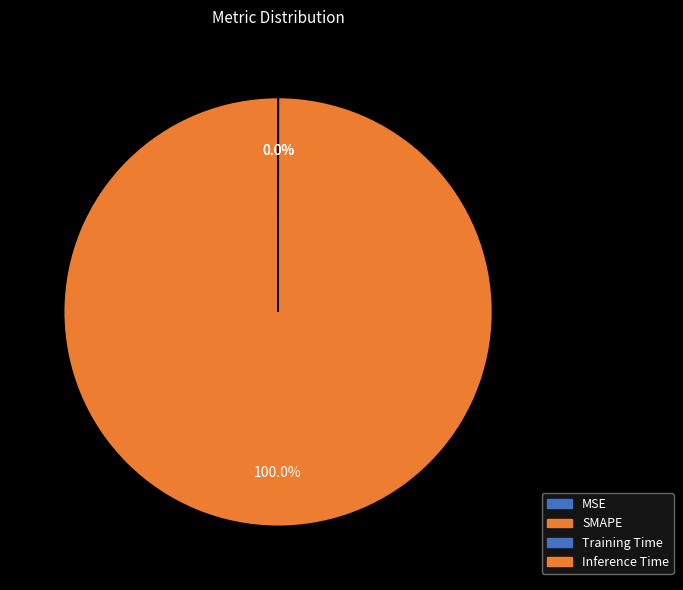

Count the number of slices in the pie.

4